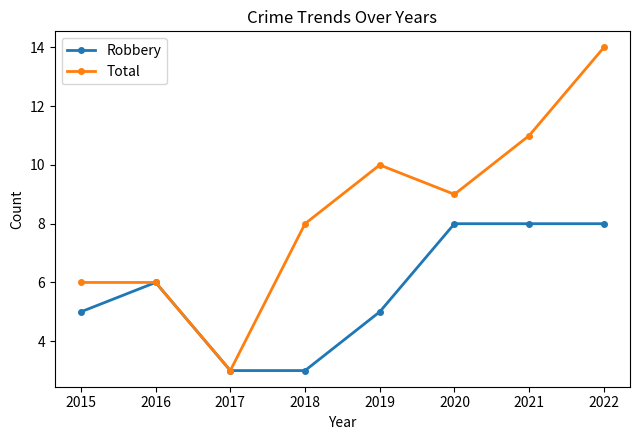

How many categories are shown in the chart?

8